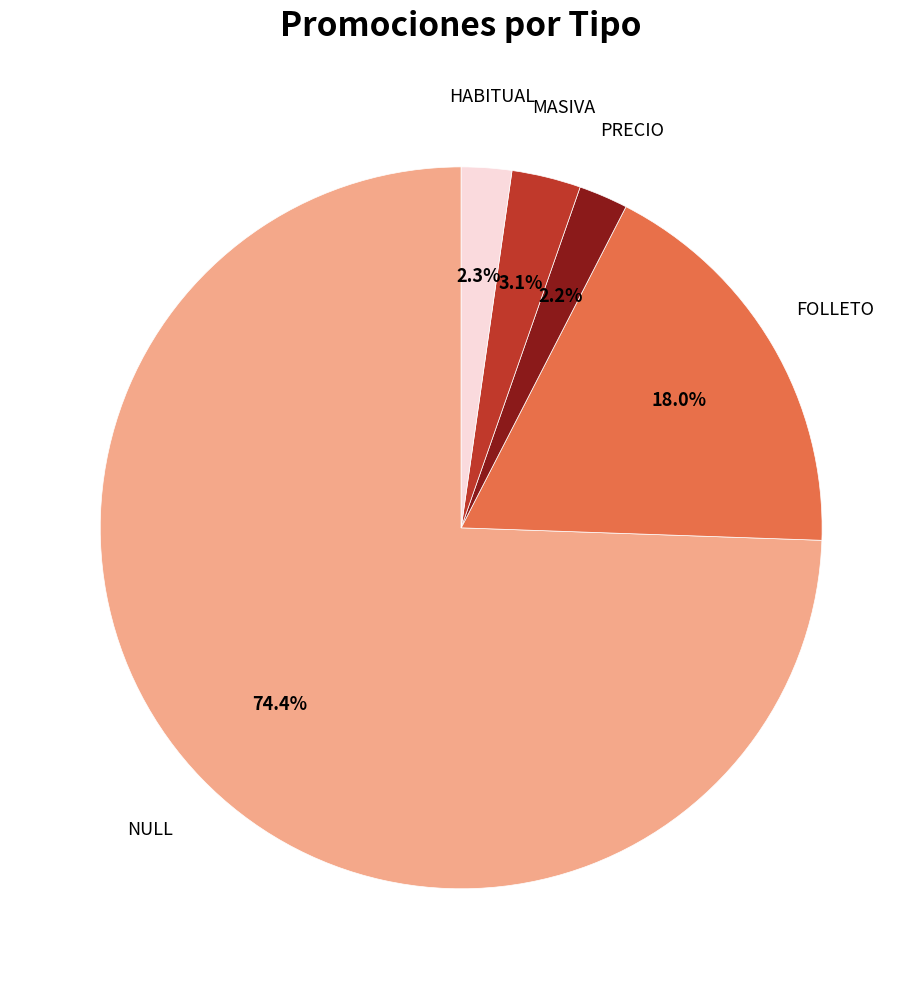

Count the number of slices in the pie.

5